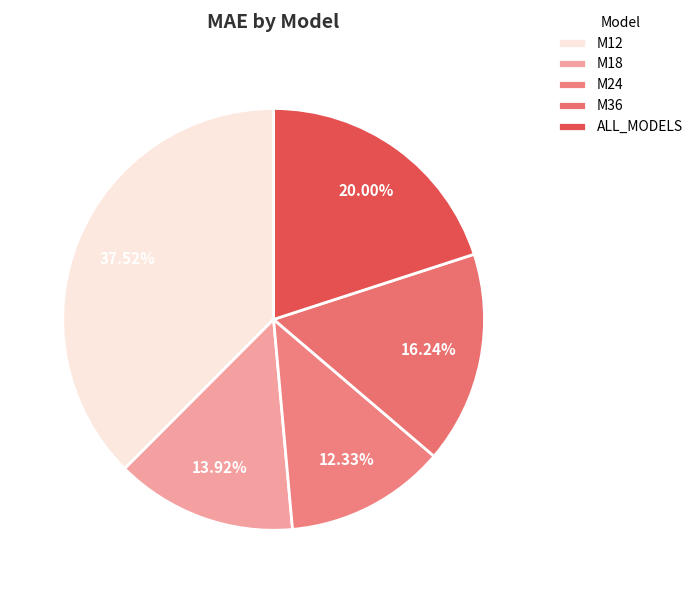

Which slice is the largest?

M12